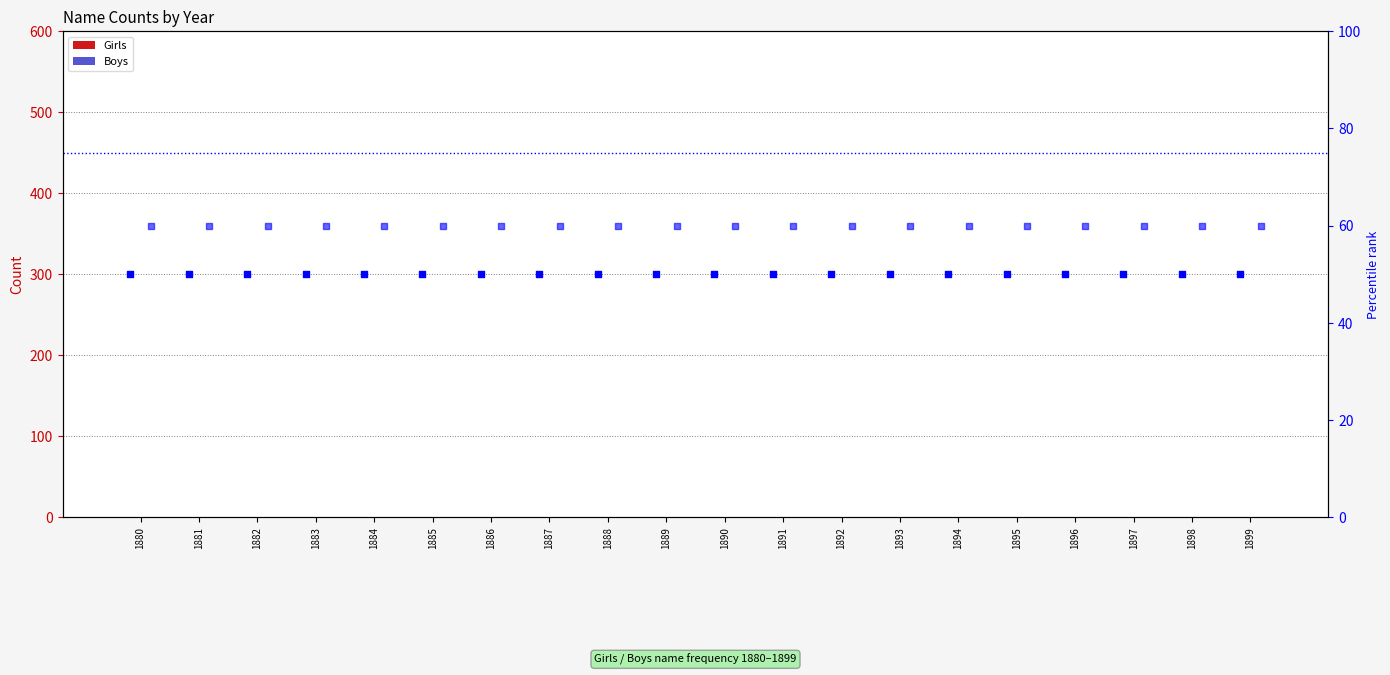

What is the total value across all series at 1881?

110